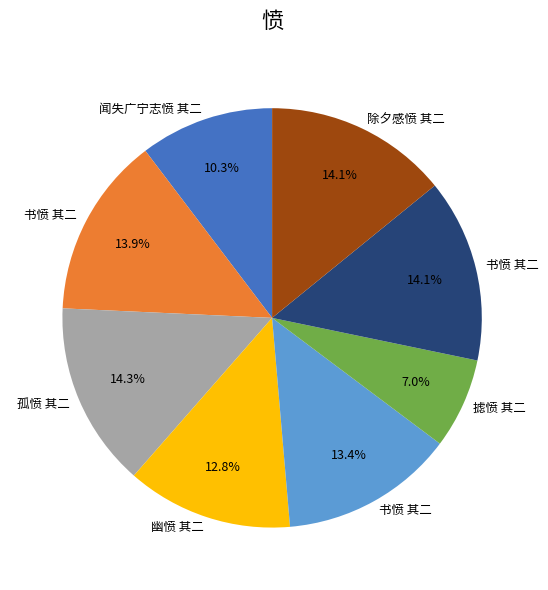

Is there a majority slice in this chart?

No